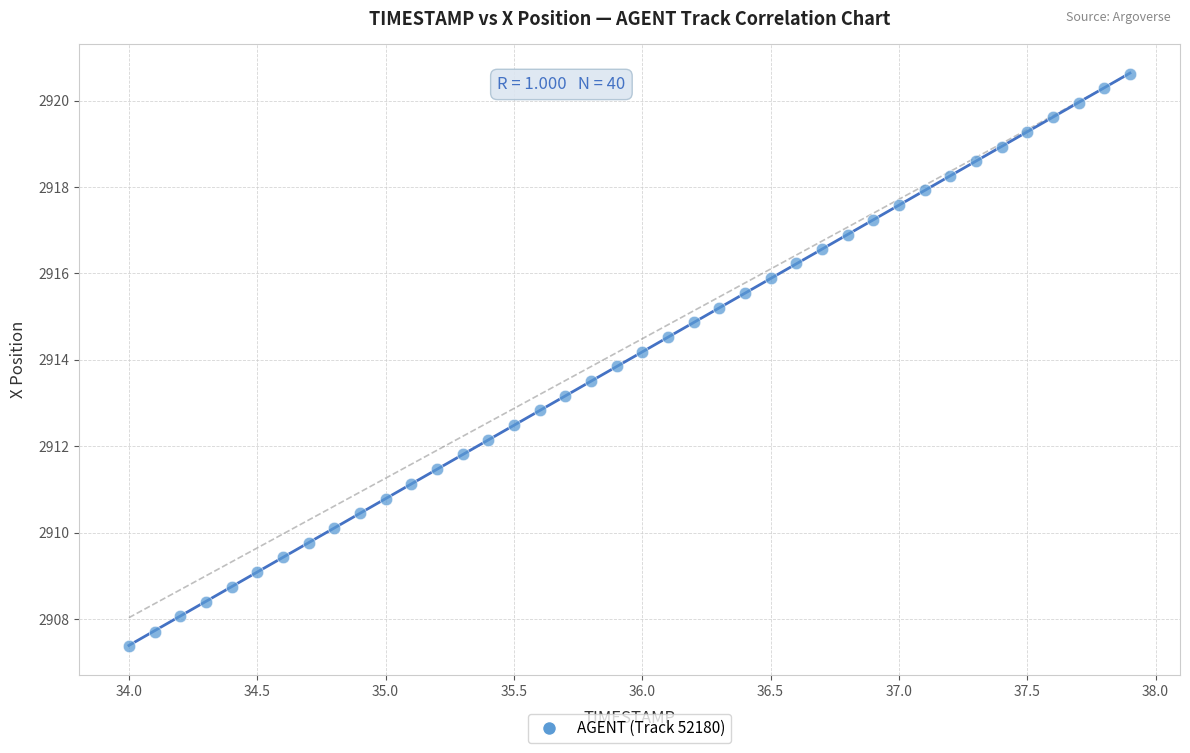

What is the range of X values (max minus min)?

3.9